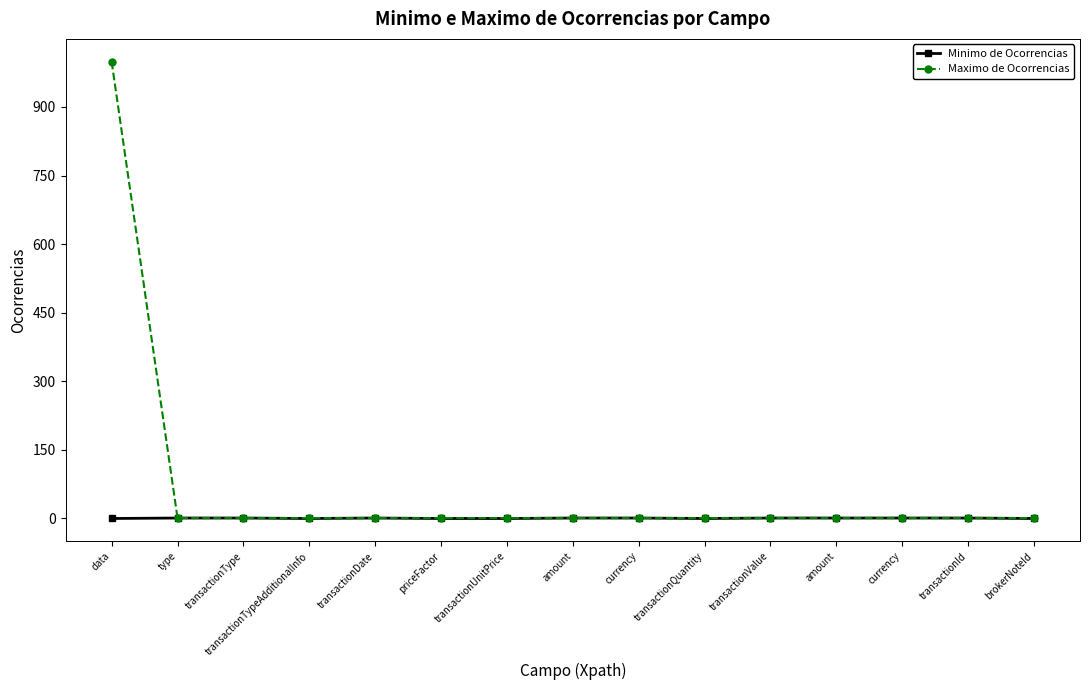

How many lines are shown in the chart?

2